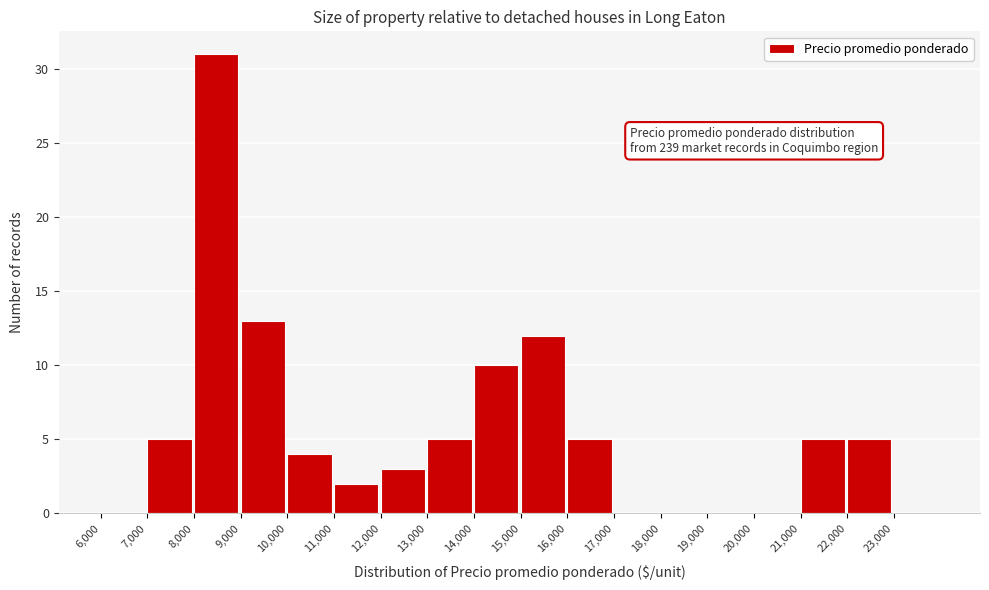

Over which range of the x-axis is the bar tallest?

8000 to 9000